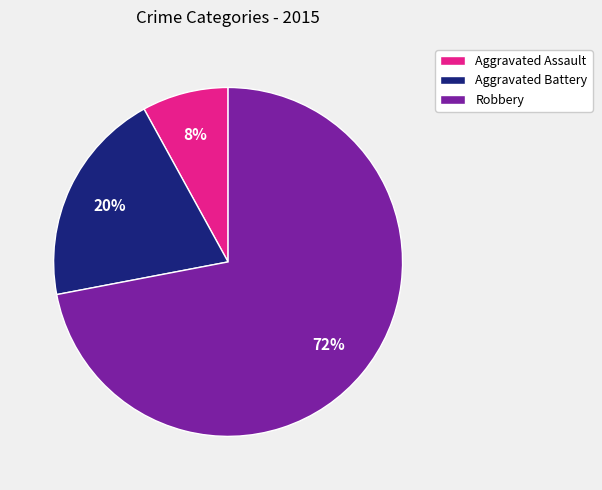

Between Aggravated Assault and Aggravated Battery, which is larger?

Aggravated Battery